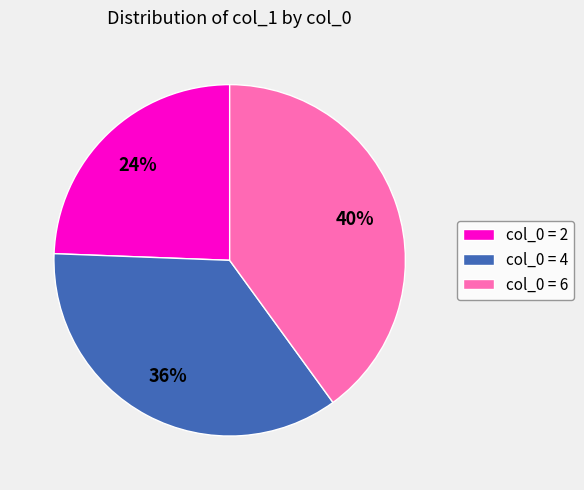

To the nearest percent, what is the average slice percentage?

33%